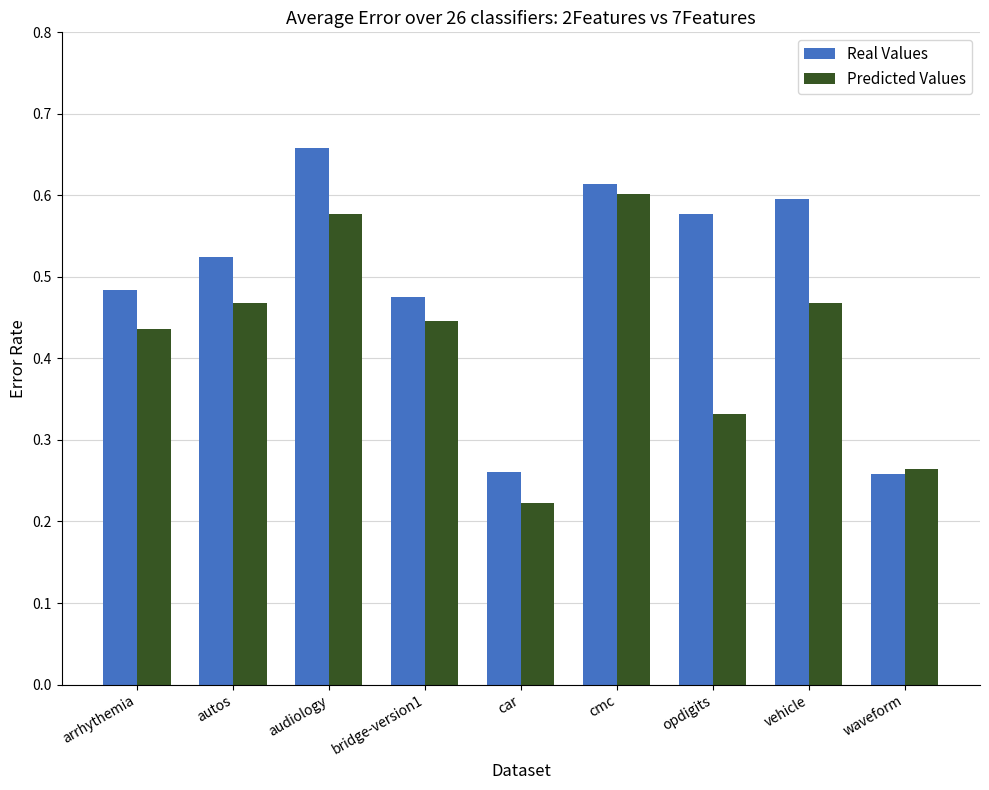

Which series has the largest total across all categories?

Real Values